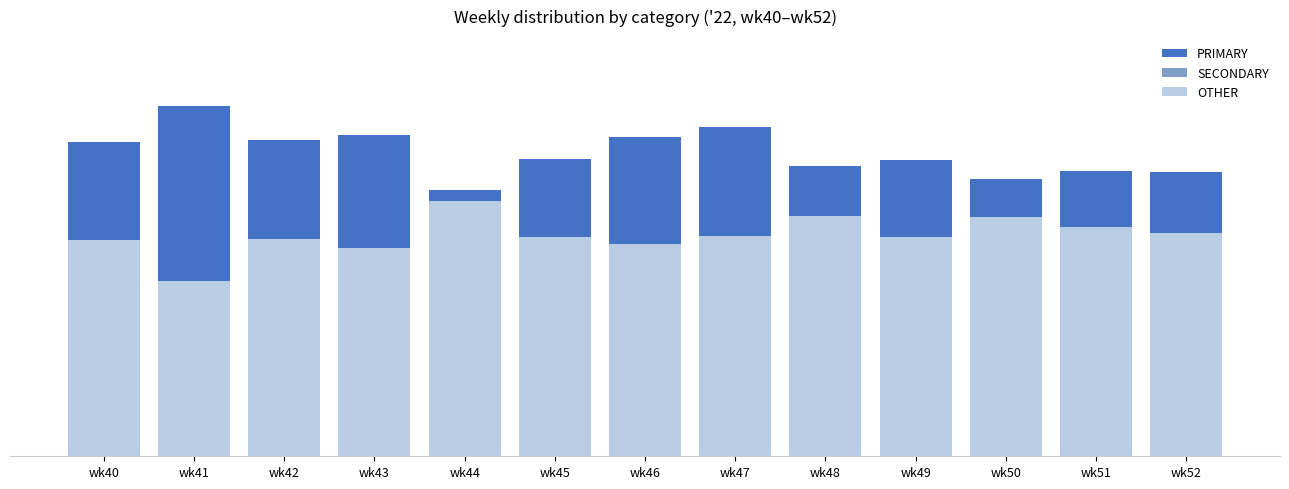

Where does the PRIMARY series first go above 42?

wk40